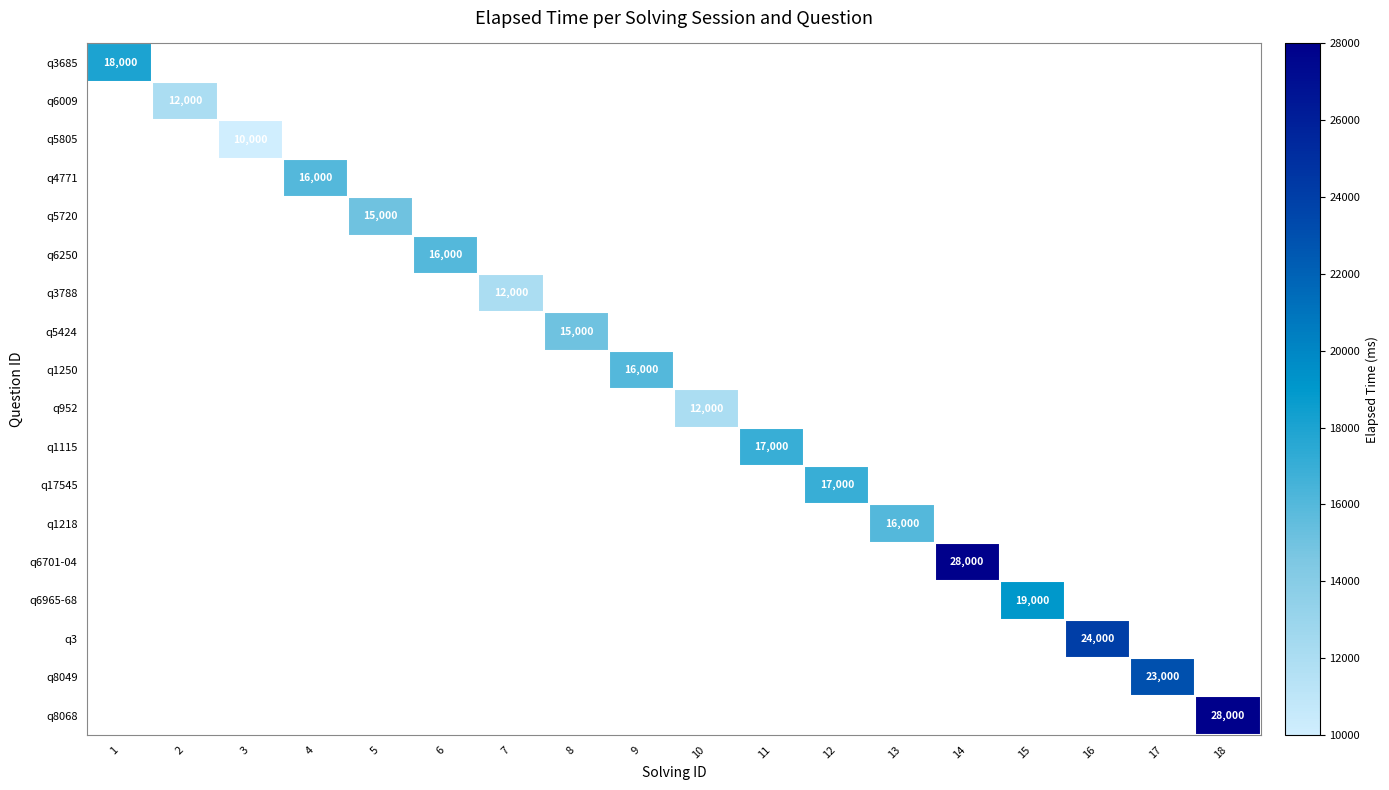

True or false: q3788 has a value of 12000 at 7.

True